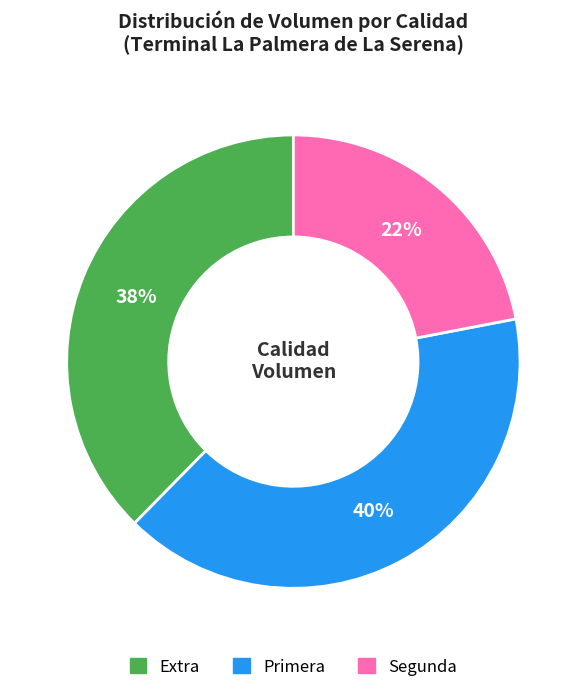

Rank the categories by value from highest to lowest.

Primera, Extra, Segunda